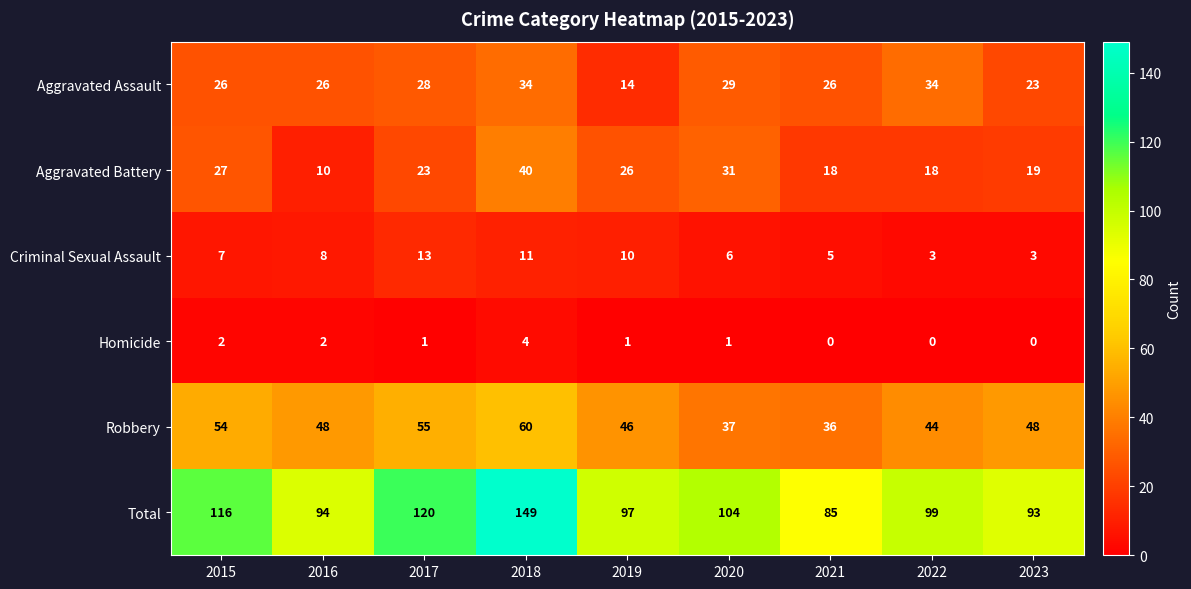

Which series has the largest total across all categories?

Total